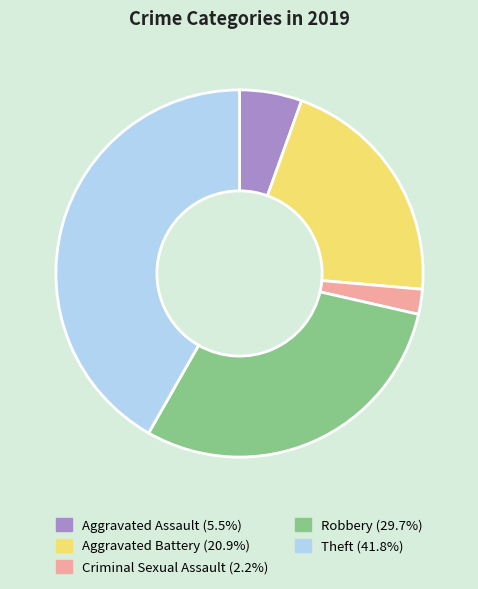

Which has a higher value, Criminal Sexual Assault or Aggravated Assault?

Aggravated Assault